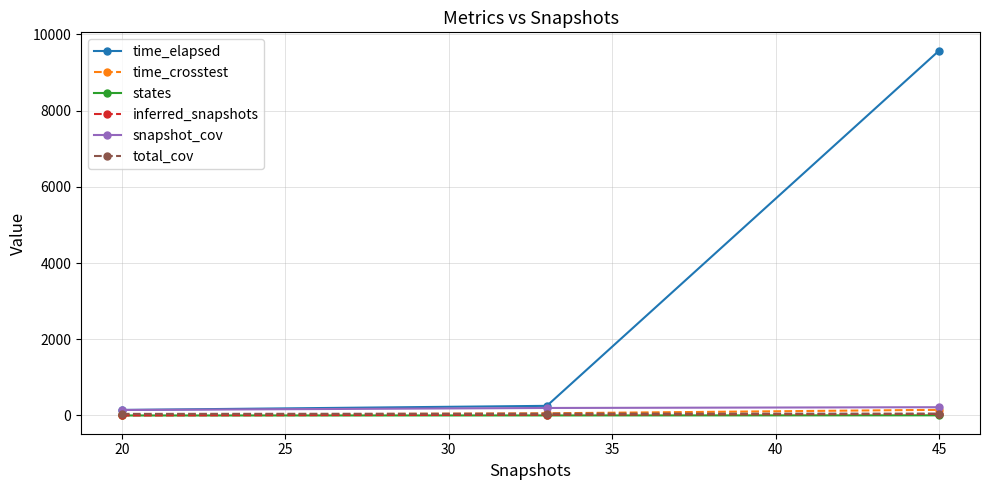

What is the average value of the time_crosstest series?

72.6